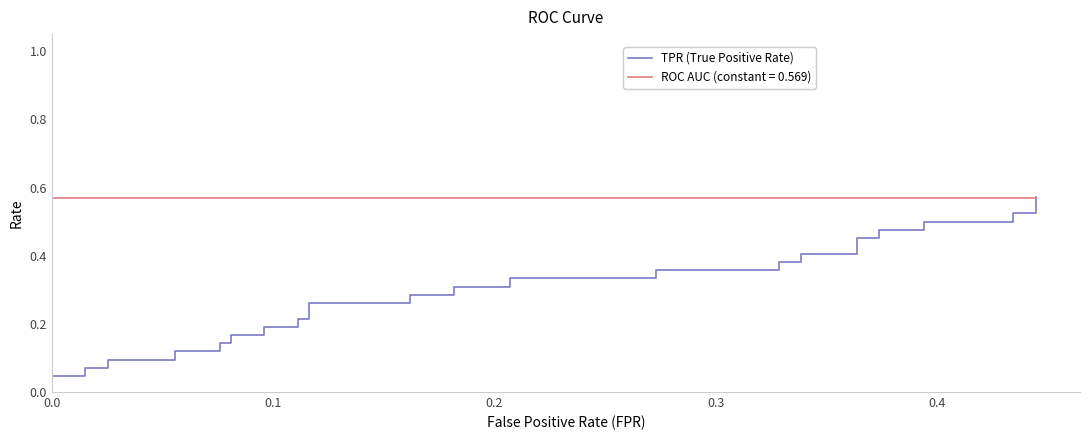

Does the chart have visible grid lines?

No